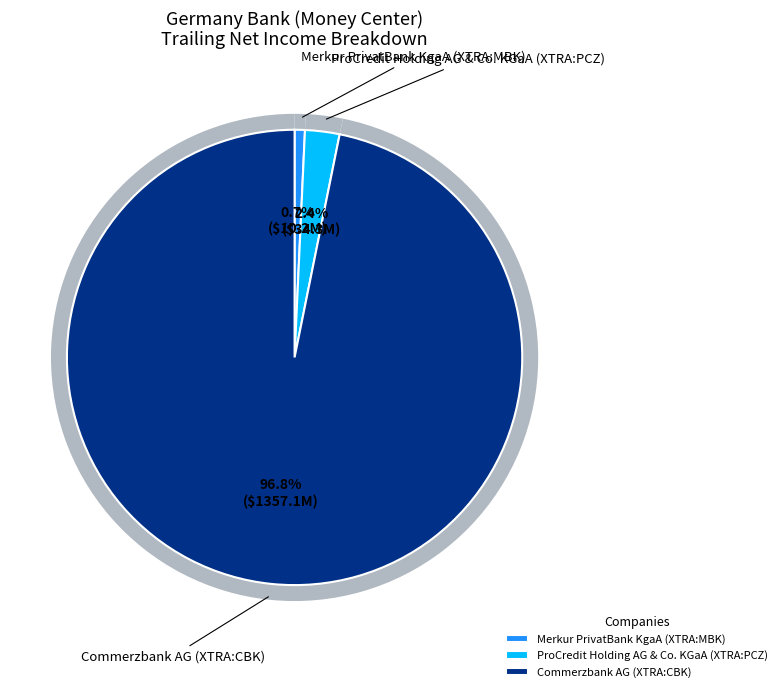

Which category accounts for the majority?

Commerzbank AG (XTRA:CBK)